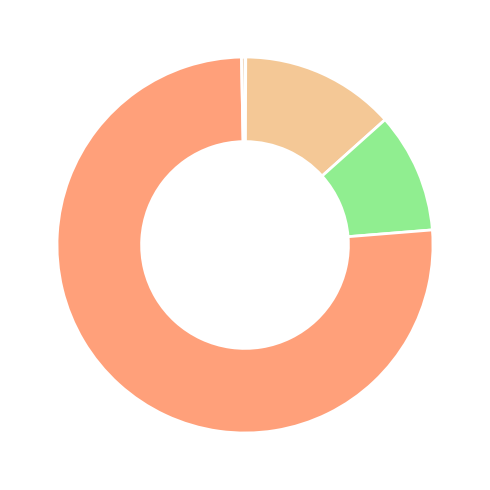

Which category accounts for the majority?

Training Time